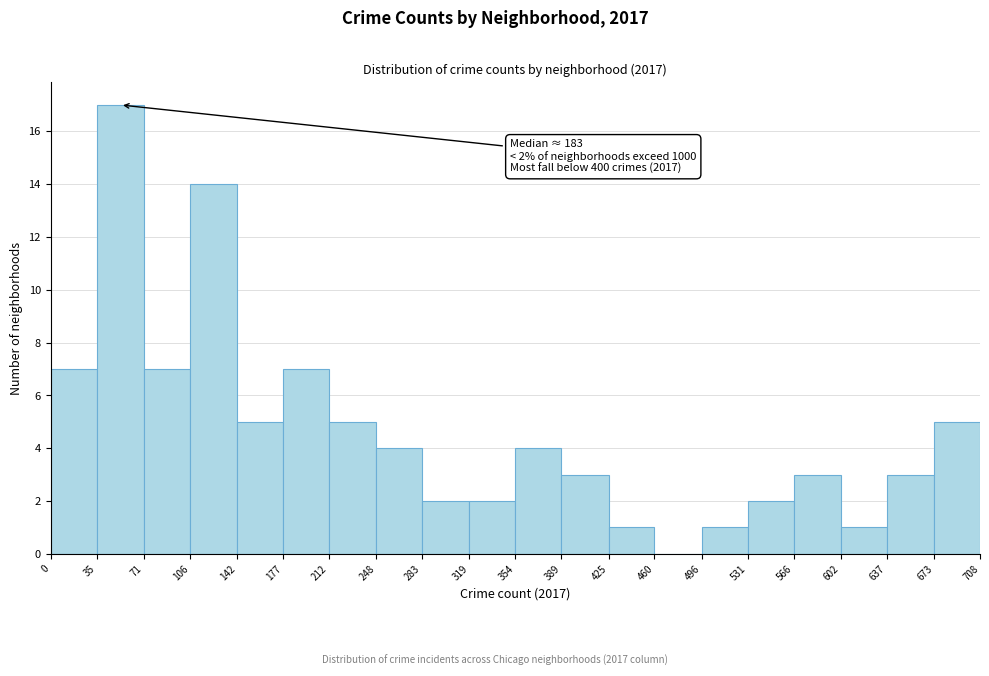

Which range on the x-axis has the tallest bar?

35 to 71